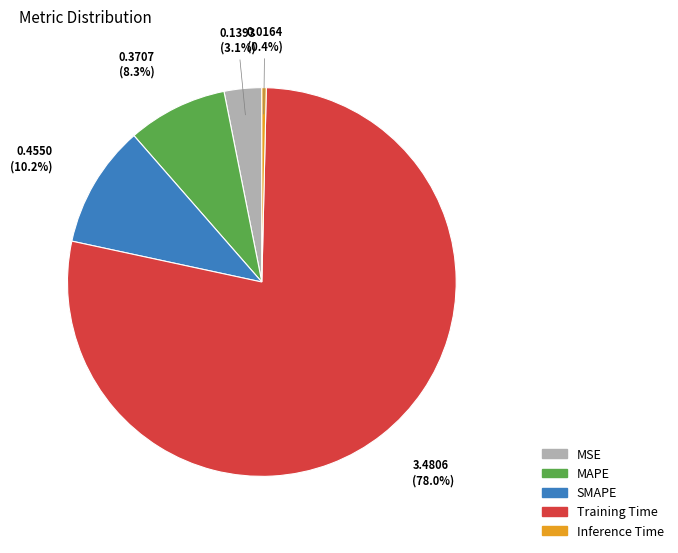

Rank the categories by value from lowest to highest.

Inference Time, MSE, MAPE, SMAPE, Training Time